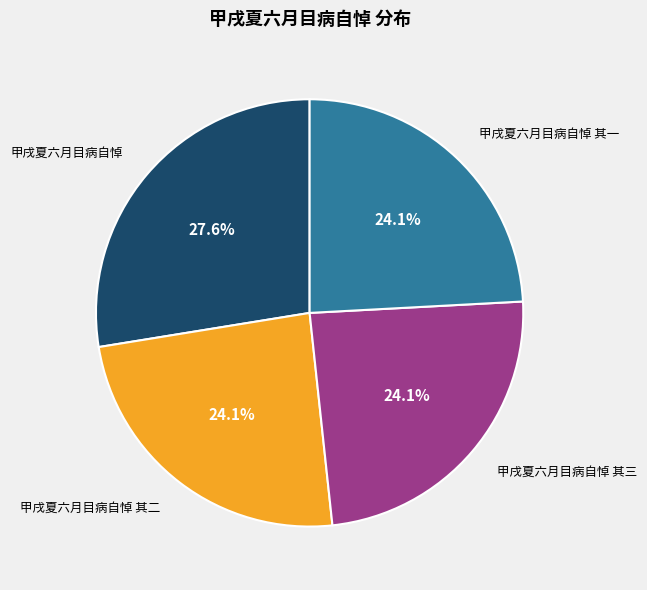

Count the number of slices in the pie.

4